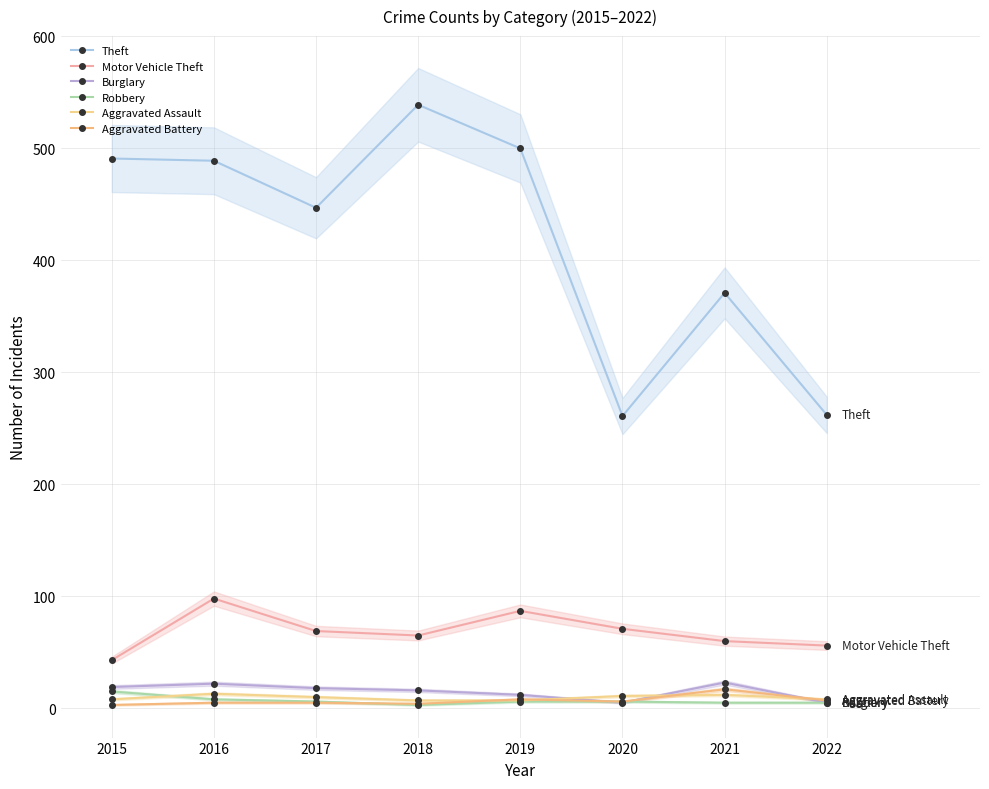

The value of Burglary at 2015 is 33. True or false?

False